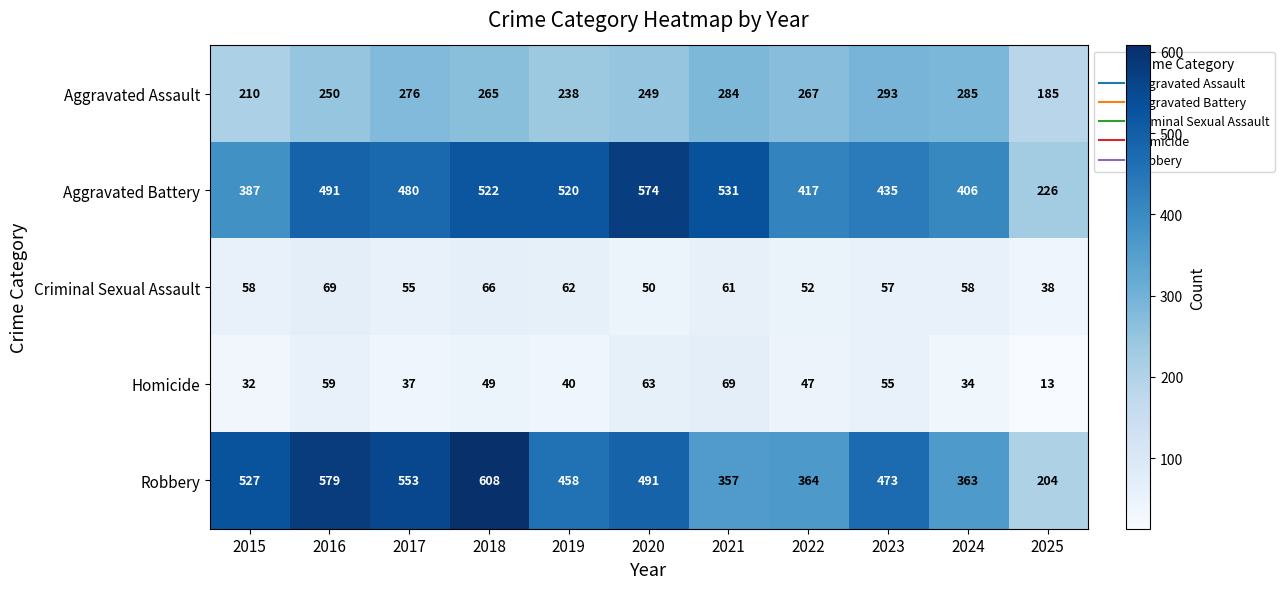

At how many categories does at least one series exceed 222?

11